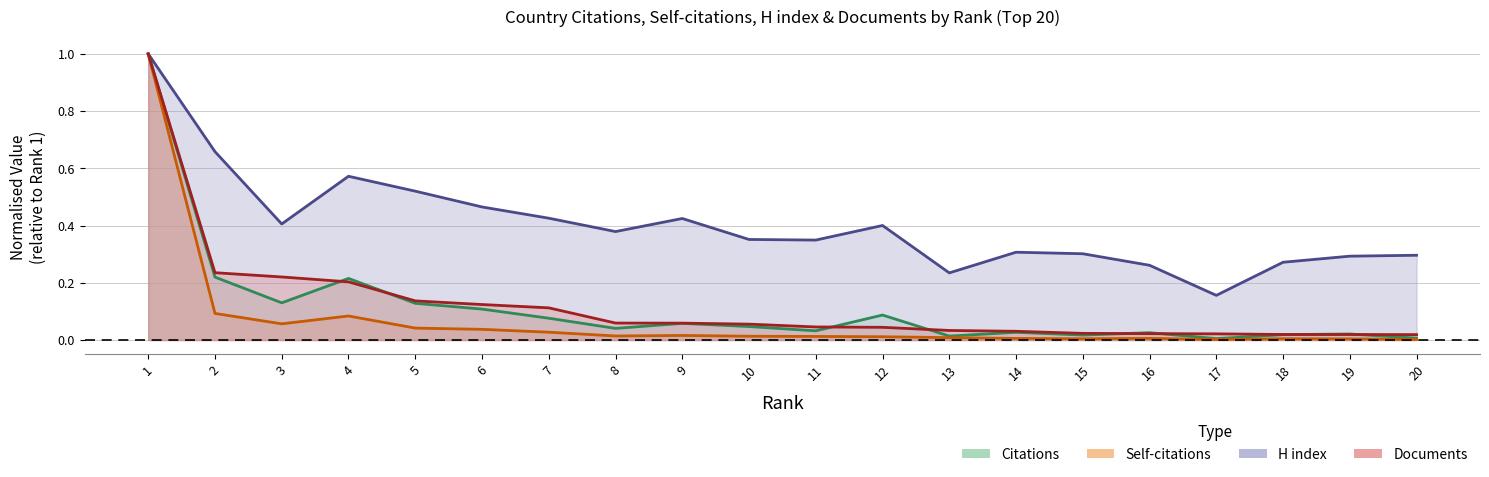

In Citations, how many points are higher than both neighbors (excluding endpoints)?

6